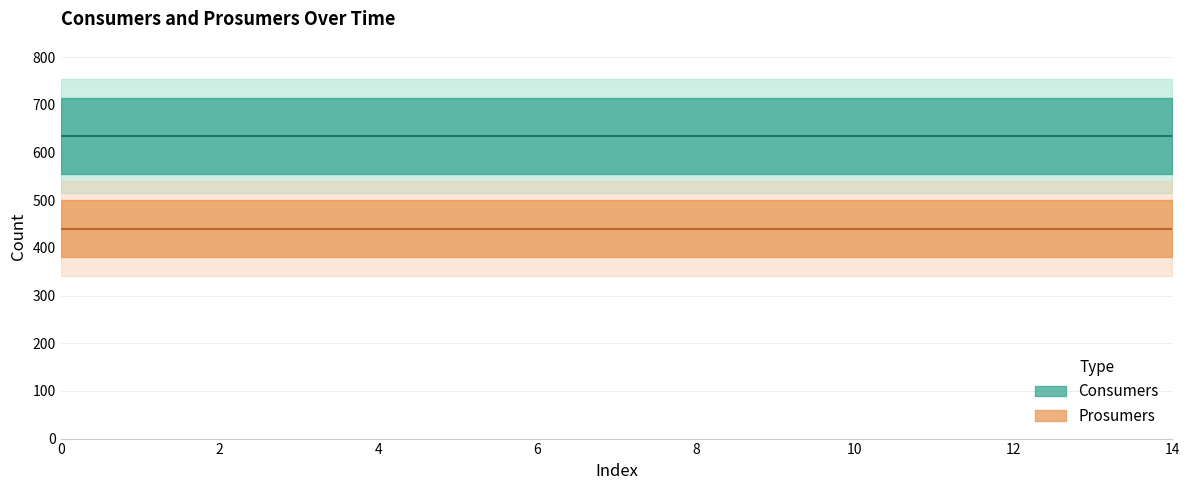

Rank the series by their average value, from highest to lowest.

Consumers, Prosumers